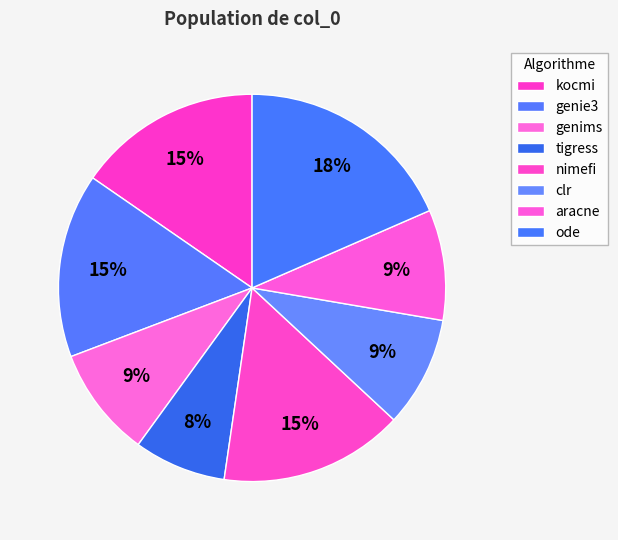

Is there a majority slice in this chart?

No